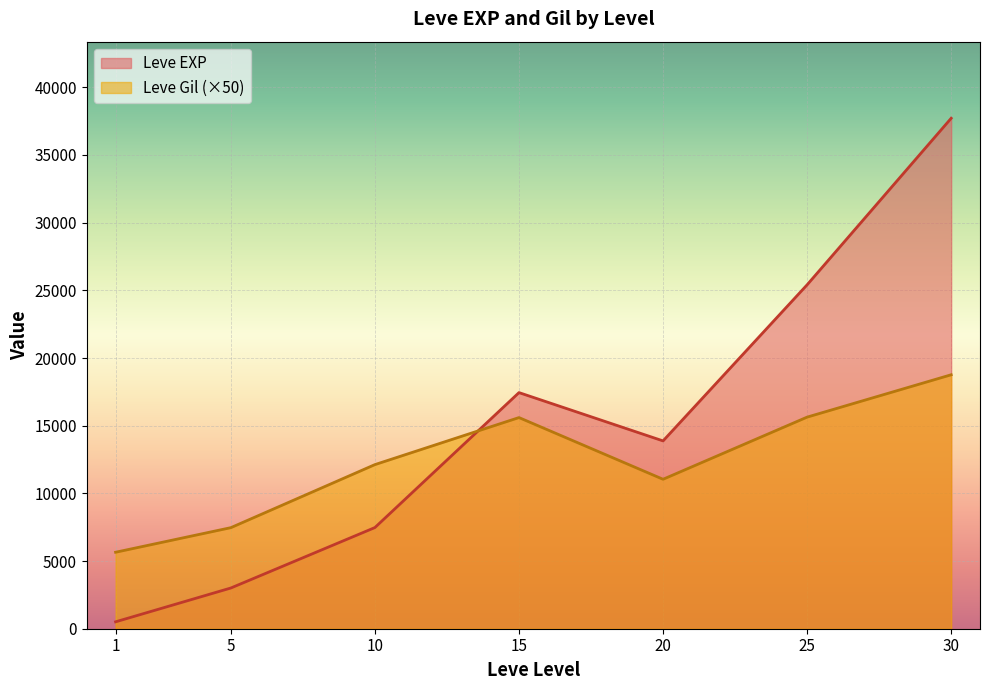

Which series has the largest total across all categories?

Leve EXP